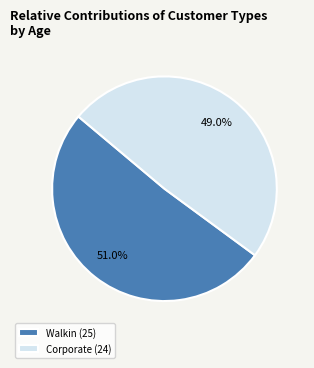

How many slices are in this pie chart?

2